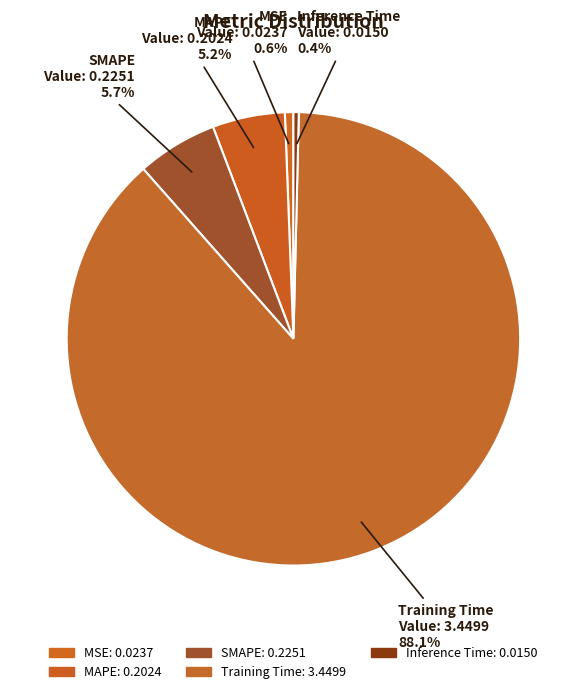

True or false: SMAPE accounts for 6% of the total.

True